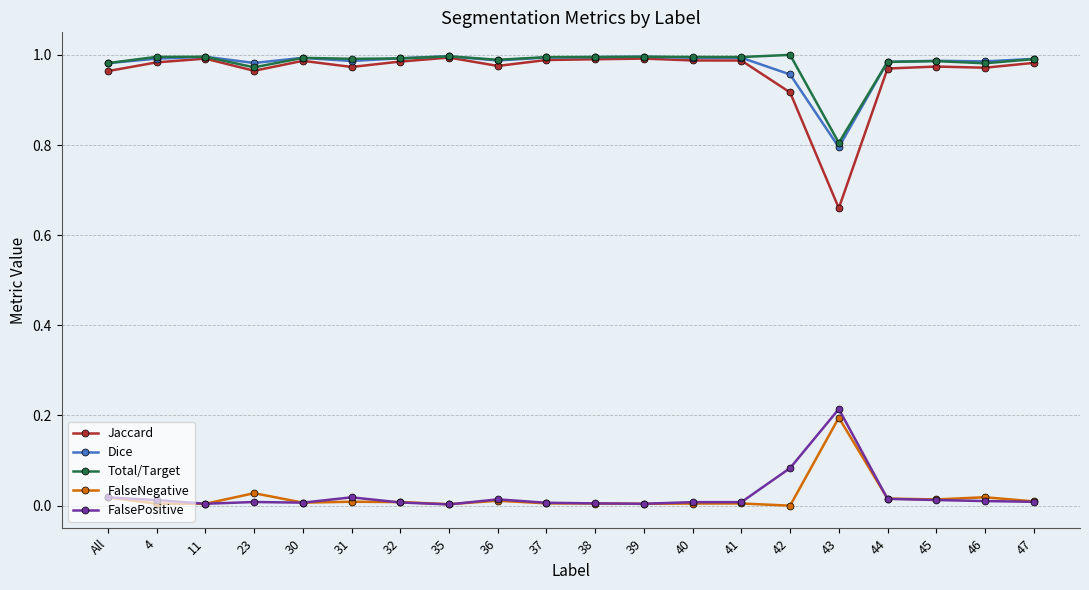

What value does the Dice series have at 43?

0.8